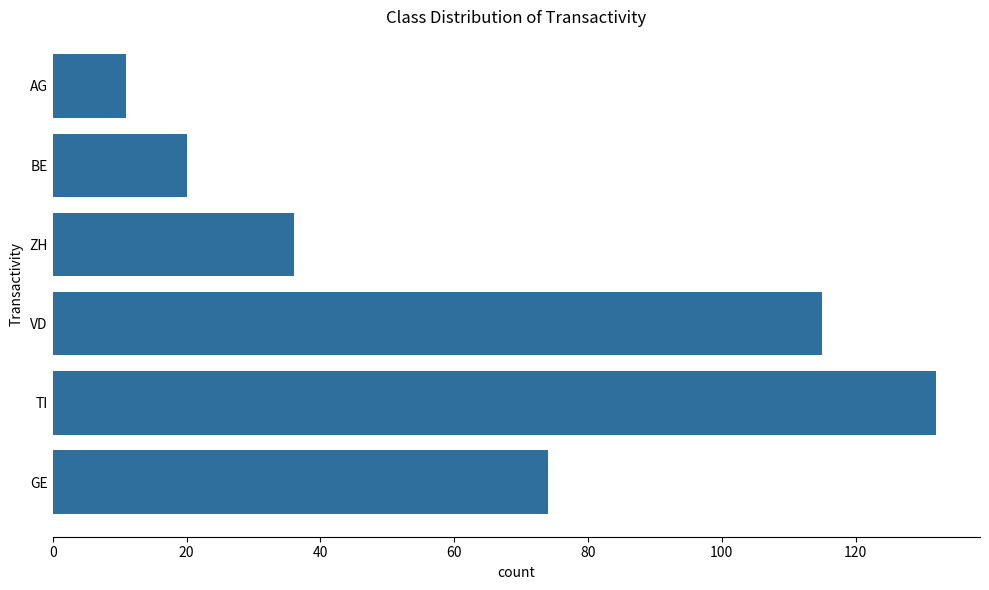

How many series are shown in this chart?

1